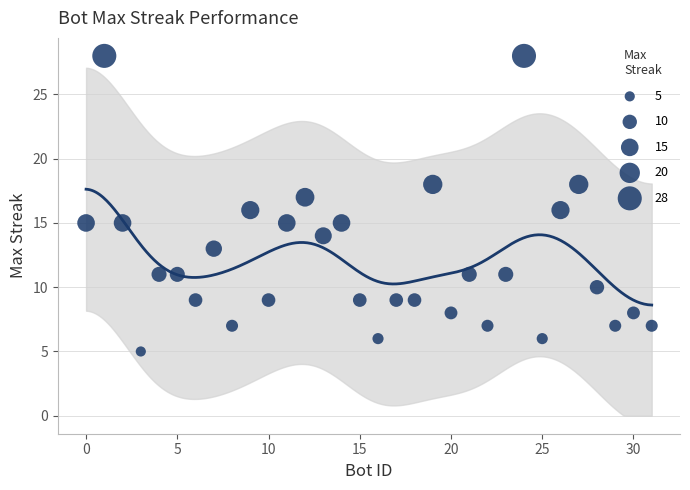

What is the range of Y values (max minus min)?

23